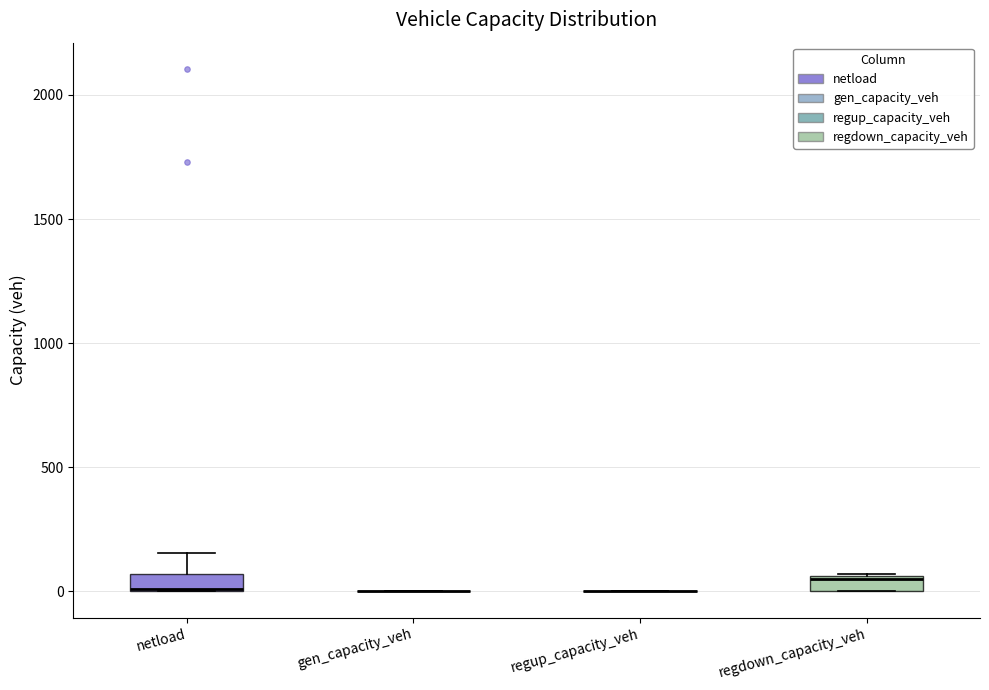

Where is the upper edge of the box for regdown_capacity_veh on the y-axis? The values are not printed on the chart, so give them approximately, as read against the axis.

50